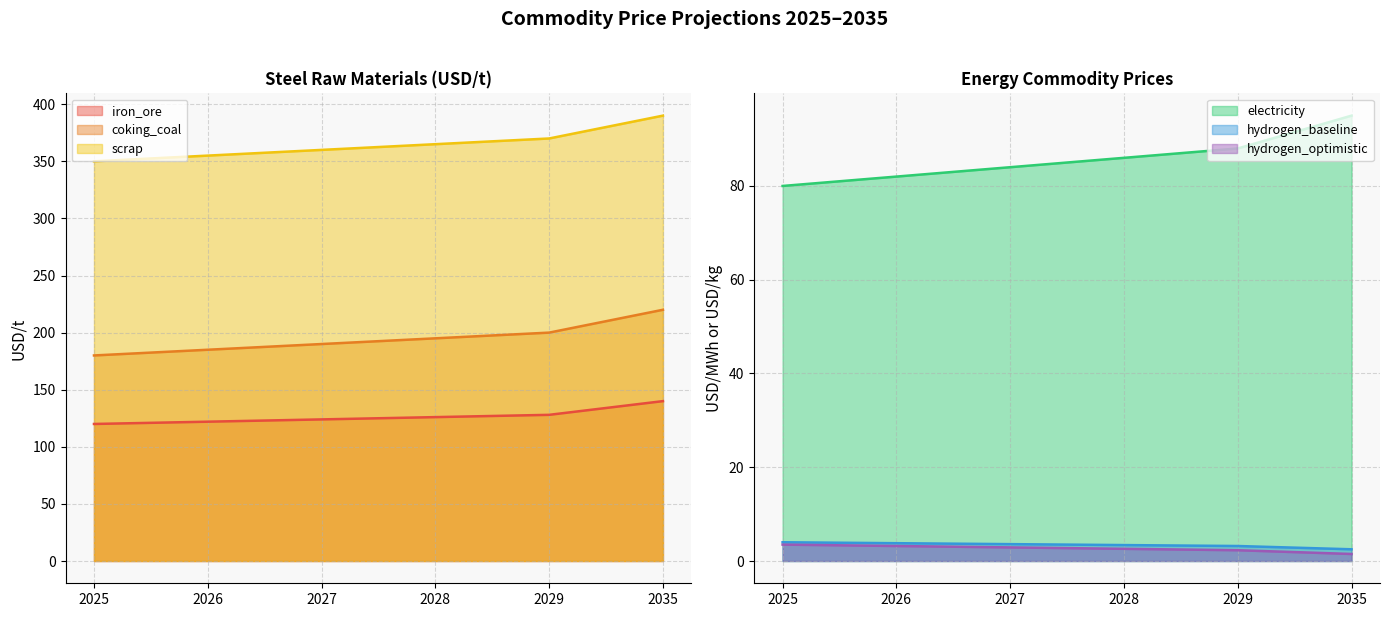

At how many categories does at least one series exceed 25?

6